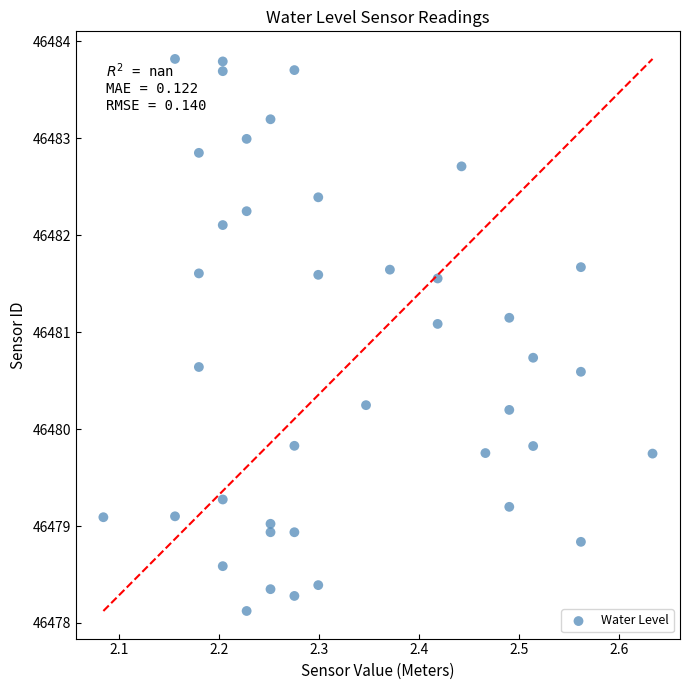

What is the range of X values (max minus min)?

0.5